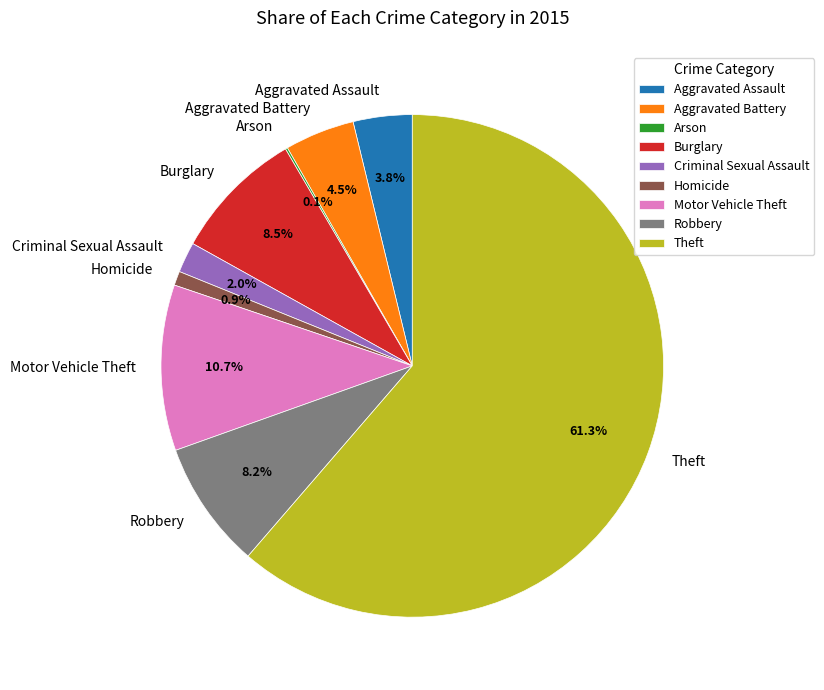

True or false: Homicide accounts for 1% of the total.

True